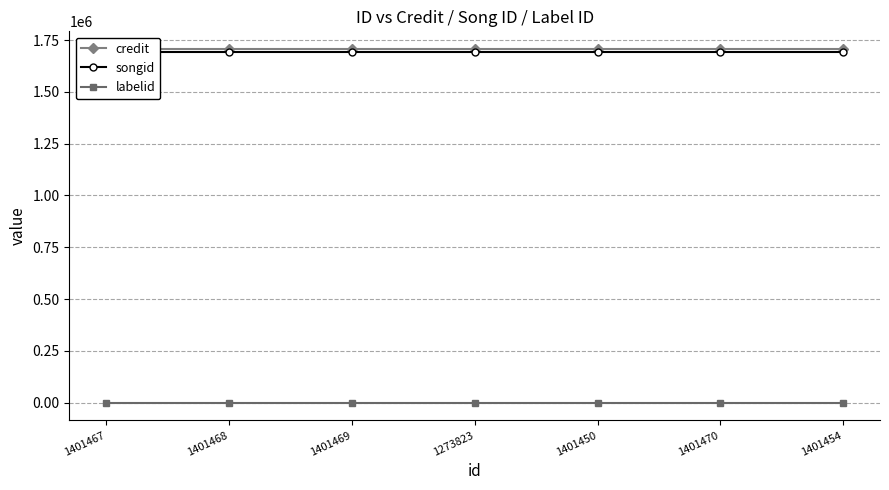

What is the difference between the highest and lowest values at 1401470?

1706714